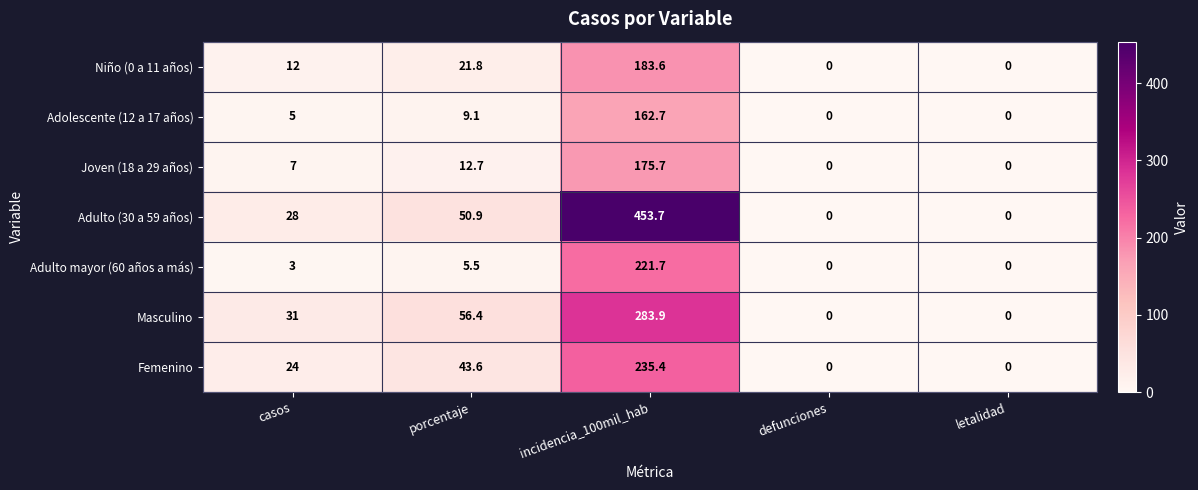

What is the difference between the maximum and second lowest values in the Joven (18 a 29 años) series?

175.7